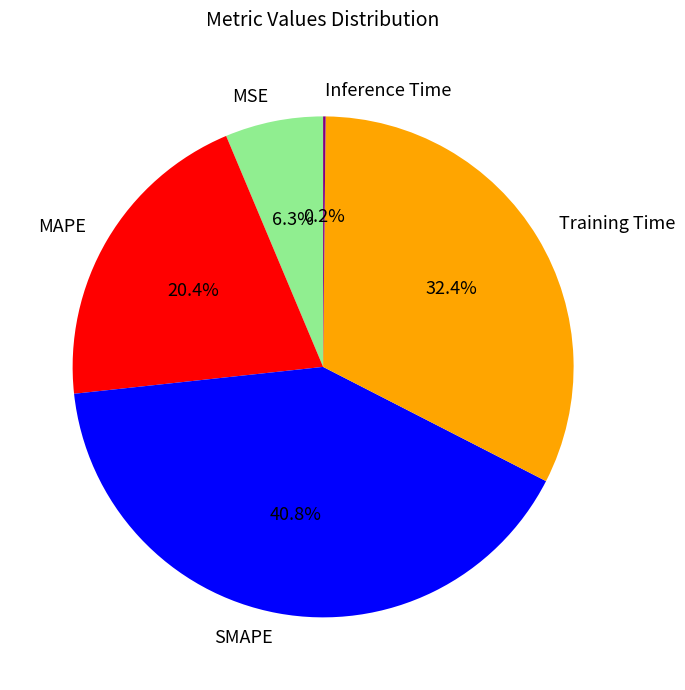

To the nearest percent, what is the combined percentage of SMAPE and Training Time?

73%